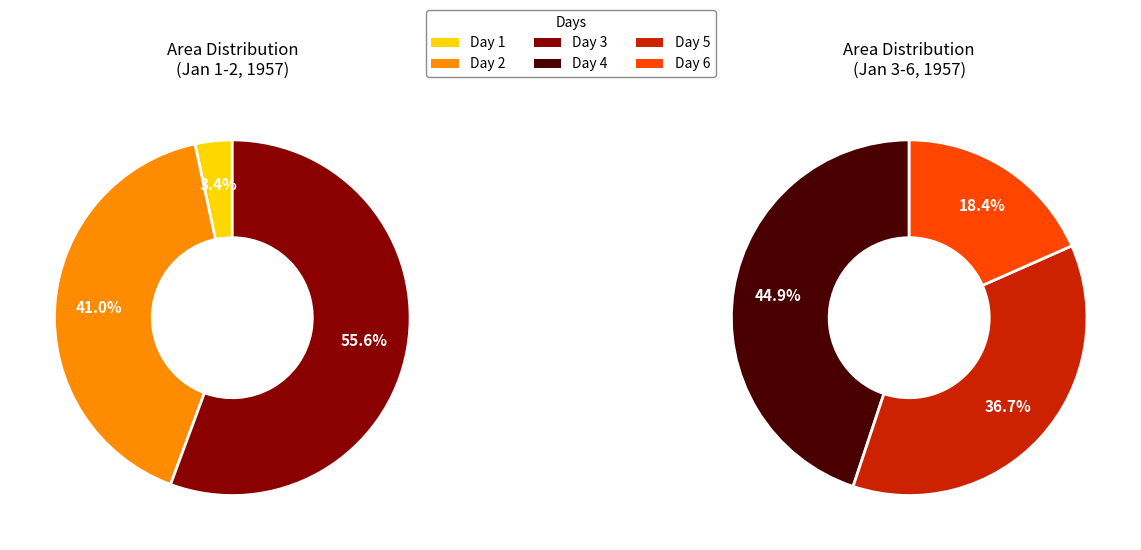

Is Day 2 the majority of the pie?

No